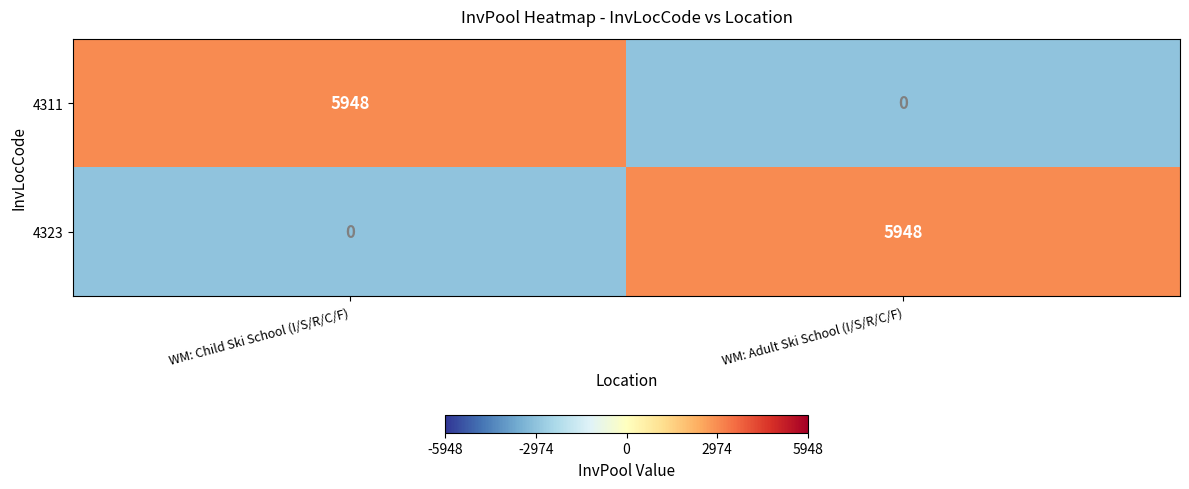

Reading left to right, transcribe all the data shown in this chart.

4311: WM: Child Ski School (I/S/R/C/F)=5948	WM: Adult Ski School (I/S/R/C/F)=0
4323: WM: Child Ski School (I/S/R/C/F)=0	WM: Adult Ski School (I/S/R/C/F)=5948